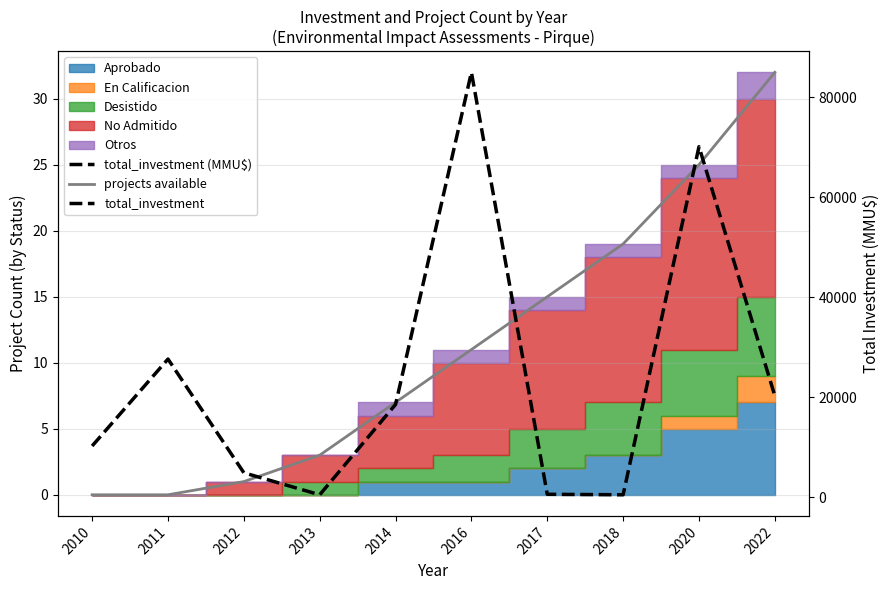

What is the sum of all projects available values?

113